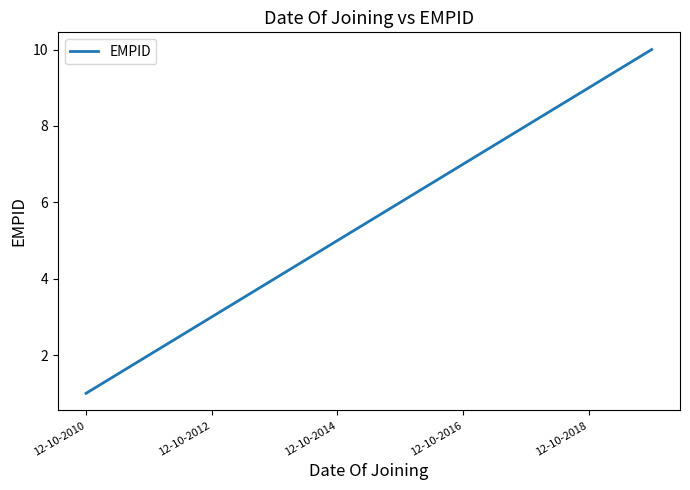

What is the greatest value displayed?

10